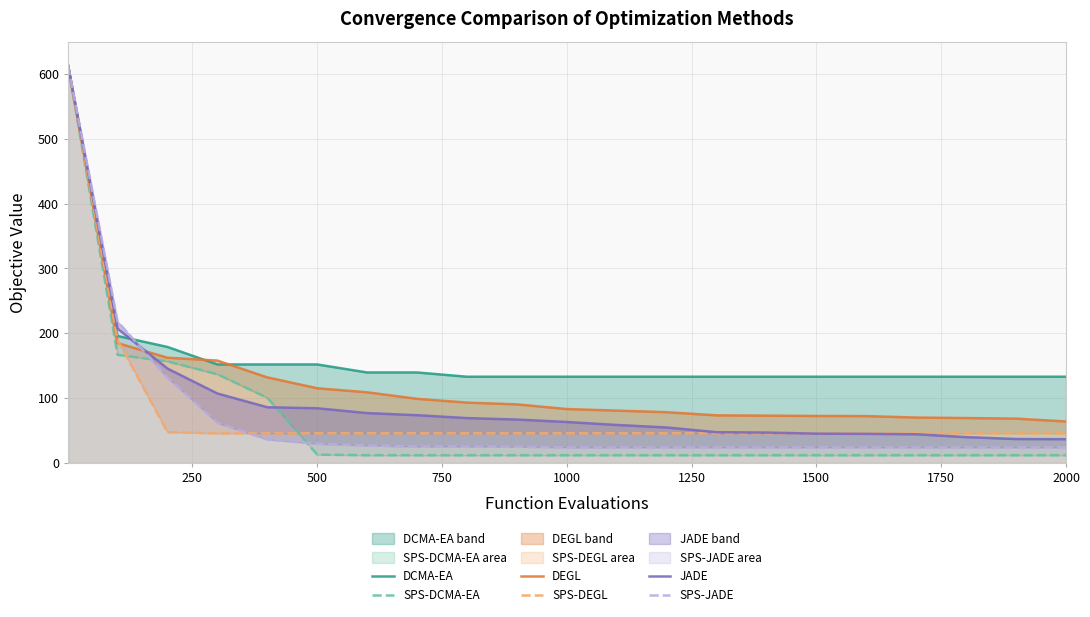

At how many categories does at least one series exceed 455?

1